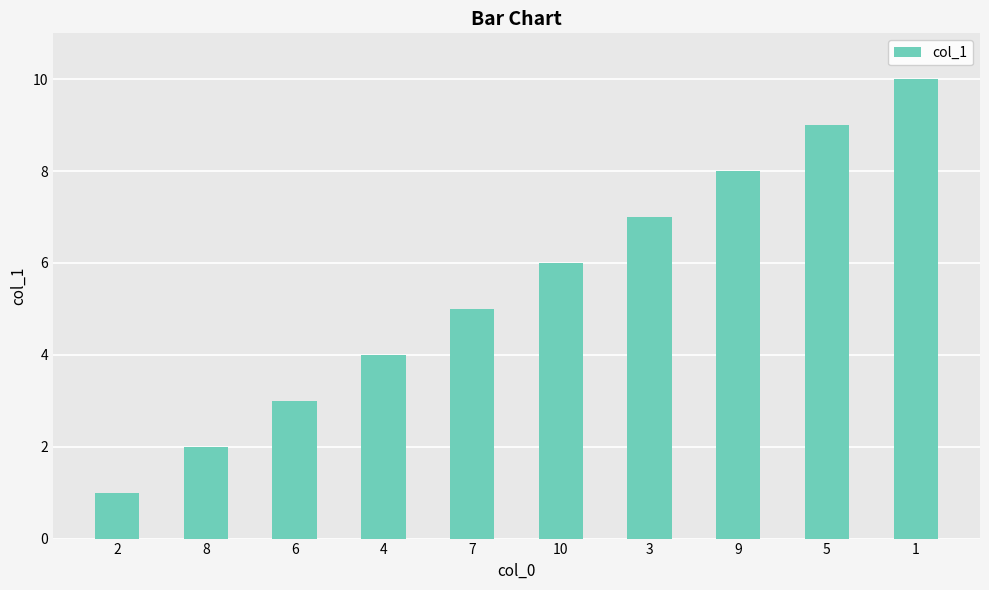

What position from the right is 2?

10